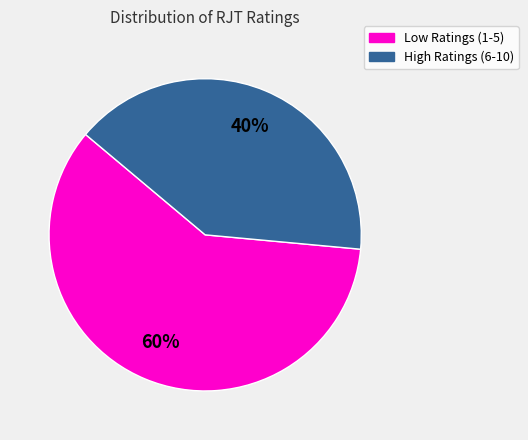

Does any single category account for the majority?

Yes